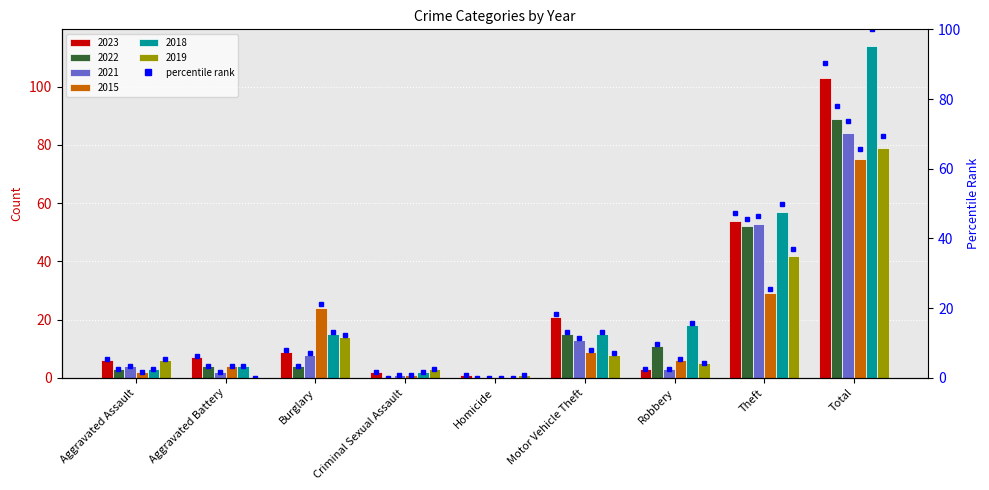

Is it true that the value at Motor Vehicle Theft is 18.4?

True